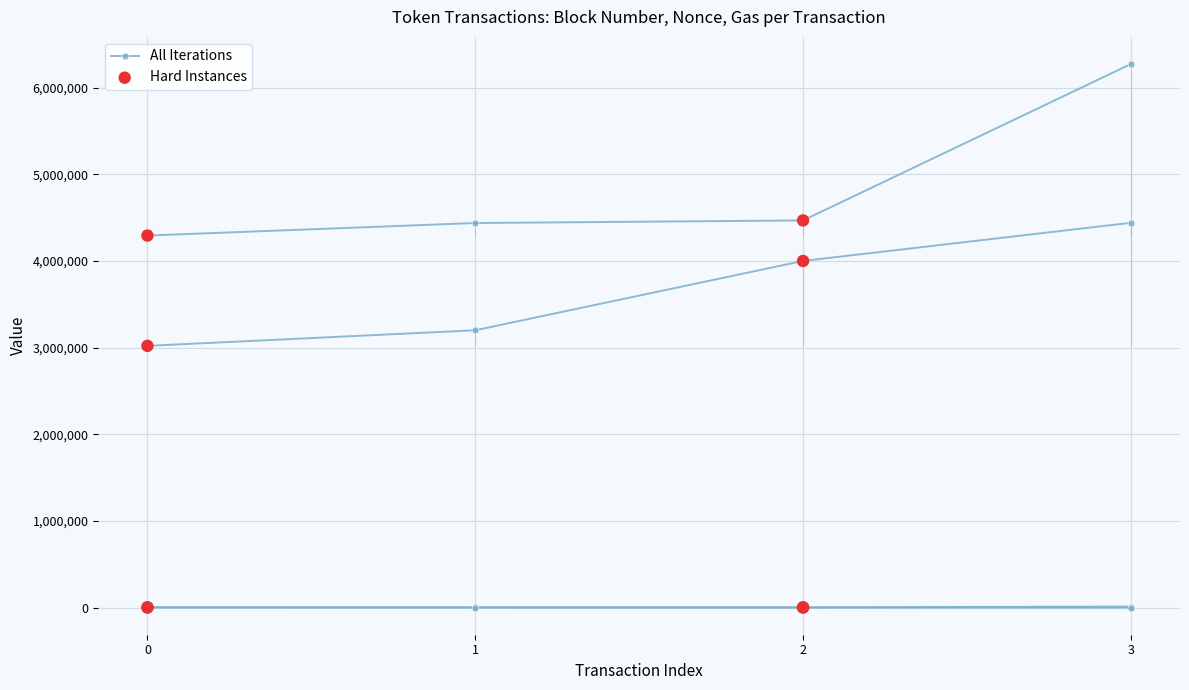

Is the value of gas at 2 greater than the value of transactionIndex at 1?

Yes